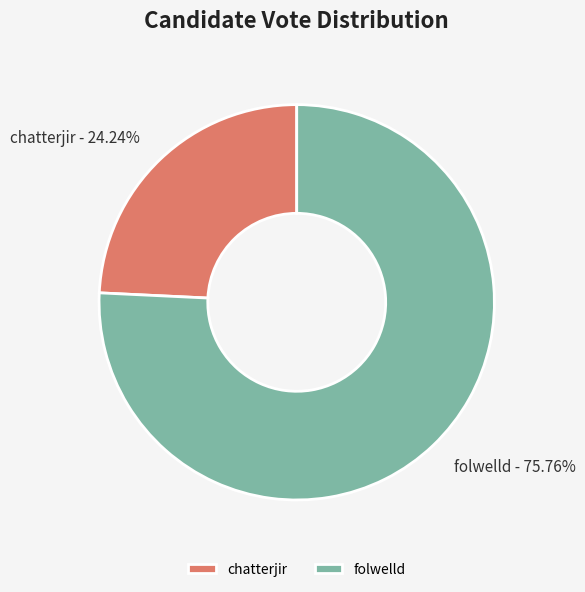

True or false: chatterjir accounts for 24% of the total.

True